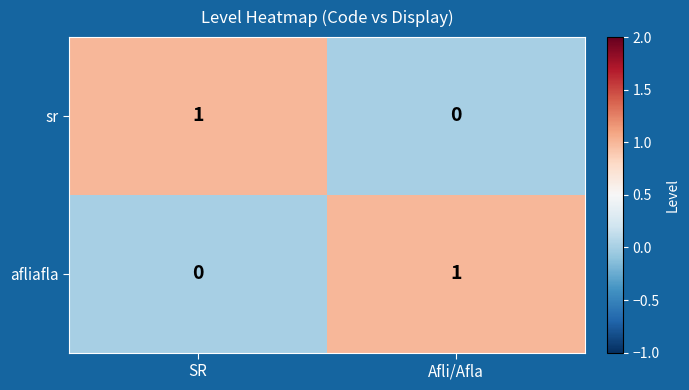

Which category has the lowest value in the sr series?

Afli/Afla